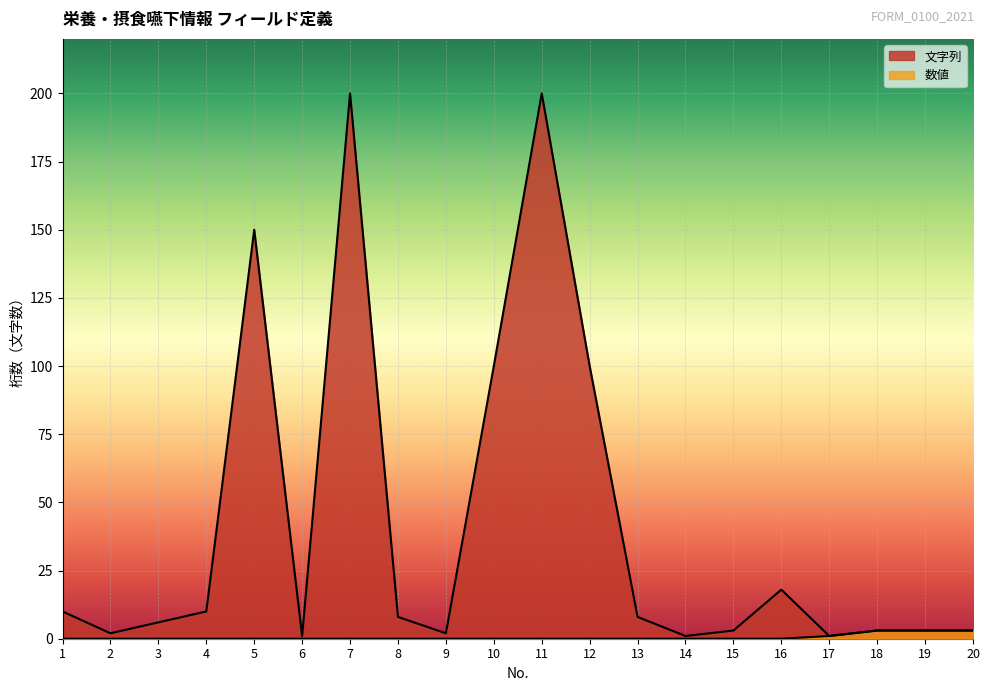

Which category has the highest value in the 文字列 series?

7